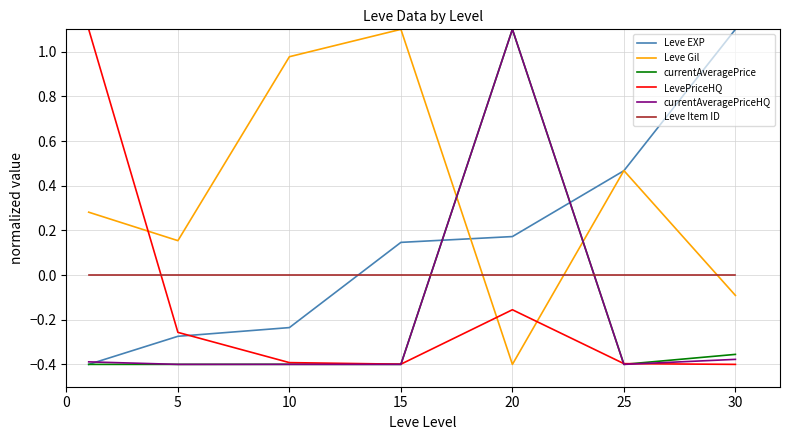

Which series has the largest total across all categories?

Leve Gil